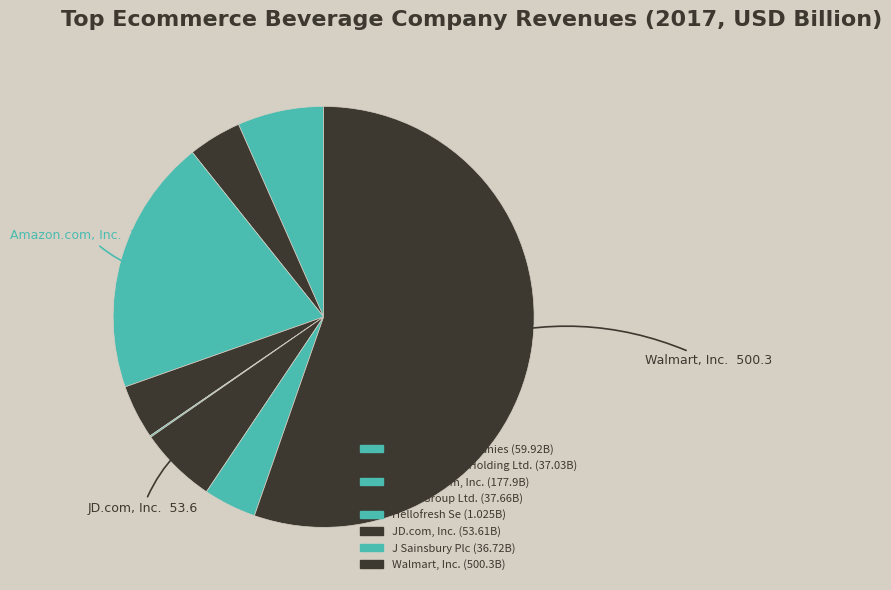

To the nearest percent, what is the average slice percentage?

12%